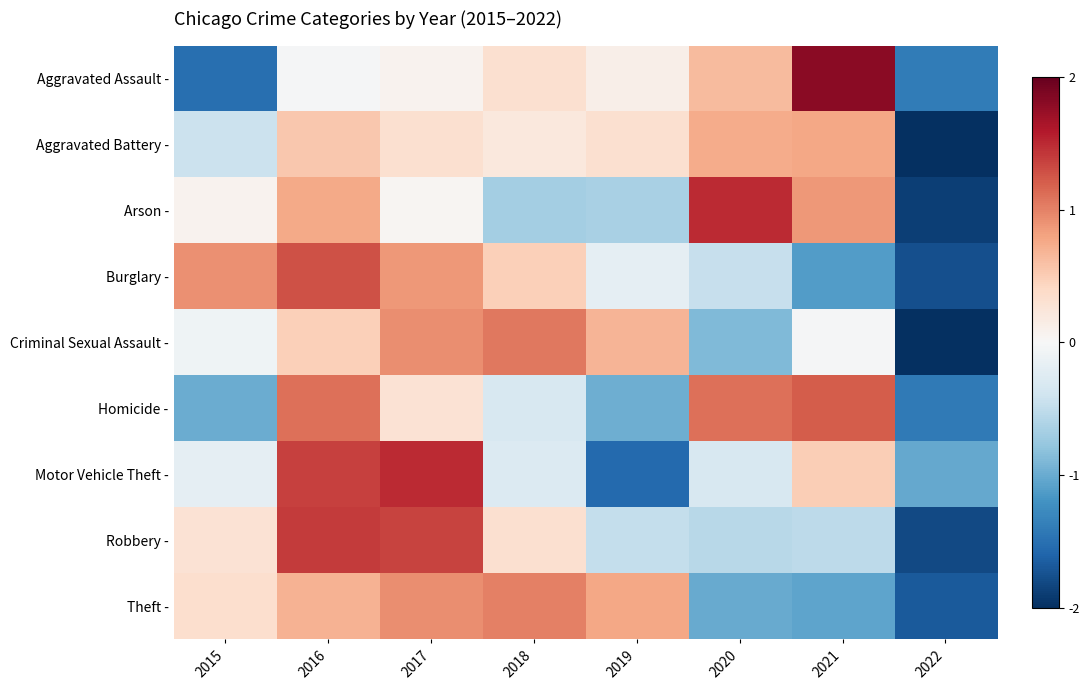

Reading left to right, list all the values displayed in this chart.

Aggravated Assault -: 2015=-1.5	2016=-0.0	2017=0.1	2018=0.3	2019=0.1	2020=0.6	2021=1.8	2022=-1.4
Aggravated Battery -: 2015=-0.4	2016=0.5	2017=0.3	2018=0.2	2019=0.3	2020=0.7	2021=0.8	2022=-2.5
Arson -: 2015=0.1	2016=0.8	2017=0.0	2018=-0.7	2019=-0.6	2020=1.5	2021=0.9	2022=-1.9
Burglary -: 2015=0.9	2016=1.3	2017=0.9	2018=0.5	2019=-0.2	2020=-0.5	2021=-1.1	2022=-1.8
Criminal Sexual Assault -: 2015=-0.1	2016=0.5	2017=0.9	2018=1.1	2019=0.7	2020=-0.9	2021=-0.0	2022=-2.1
Homicide -: 2015=-1.0	2016=1.1	2017=0.3	2018=-0.3	2019=-1.0	2020=1.1	2021=1.2	2022=-1.4
Motor Vehicle Theft -: 2015=-0.2	2016=1.4	2017=1.5	2018=-0.3	2019=-1.6	2020=-0.3	2021=0.5	2022=-1.0
Robbery -: 2015=0.3	2016=1.4	2017=1.4	2018=0.3	2019=-0.5	2020=-0.5	2021=-0.5	2022=-1.8
Theft -: 2015=0.3	2016=0.7	2017=0.9	2018=1.0	2019=0.8	2020=-1.0	2021=-1.0	2022=-1.7